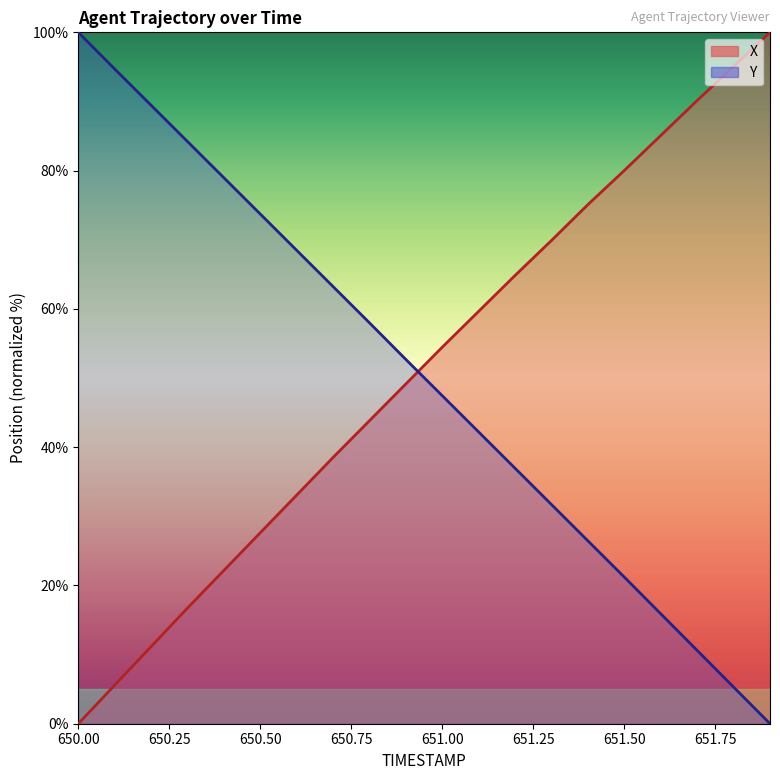

Reading left to right, what are all the values shown in this chart?

X: 0.0	5.6	11.2	16.7	22.2	27.6	33.1	38.5	43.8	49.2	54.5	59.7	64.9	69.9	75.1	80.0	85.1	90.1	95.1	100.0
Y: 100.0	94.7	89.5	84.2	79.0	73.7	68.5	63.2	58.0	52.7	47.4	42.2	36.9	31.7	26.4	21.2	15.9	10.6	5.3	0.0